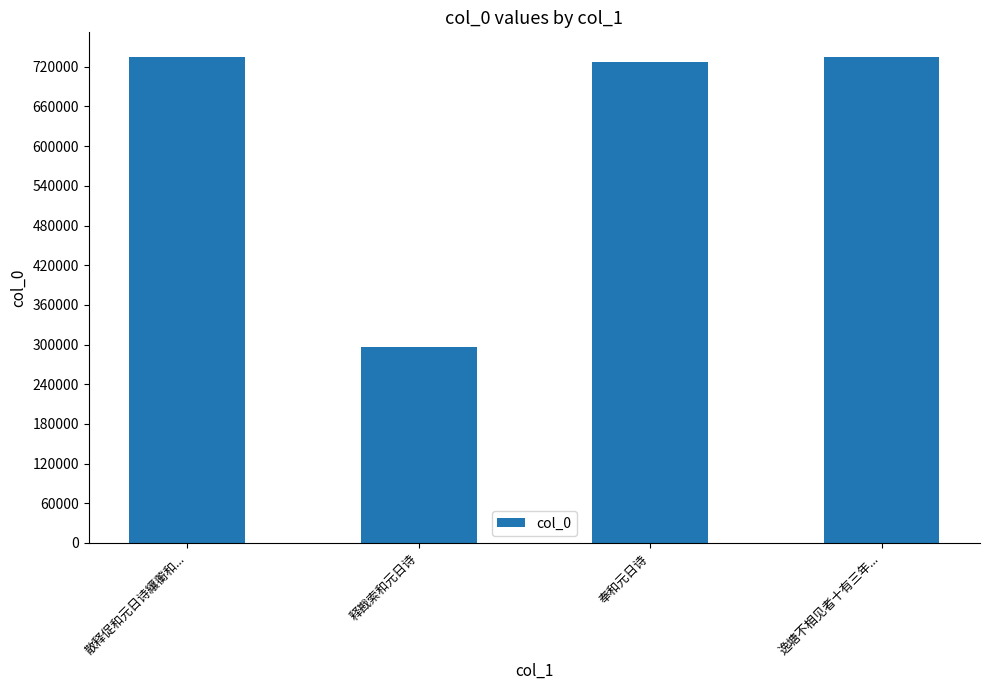

The chart shows a value of 476289 at 逸塘不相见者十有三年.... True or false?

False